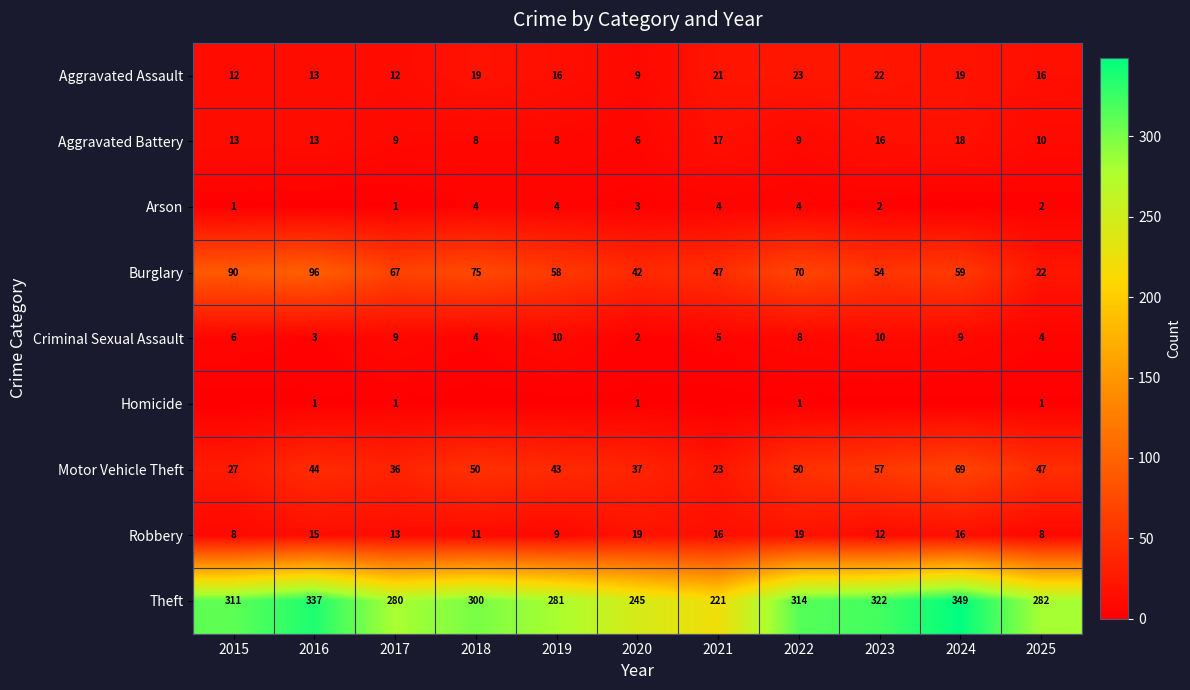

Between 2017 and 2020, which series saw the biggest shift?

Theft